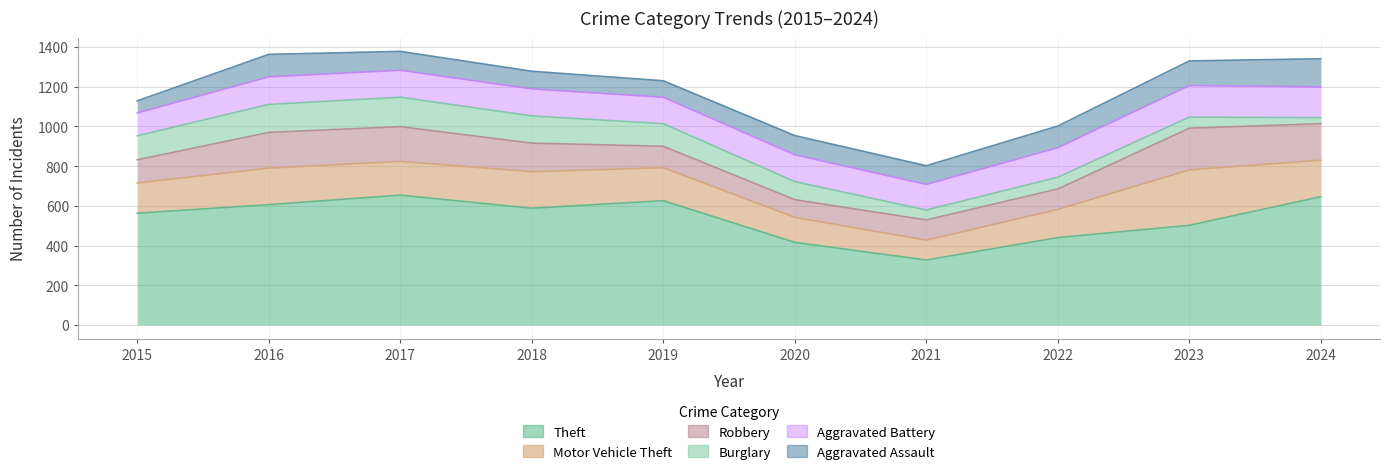

The Theft series shows 588 at 2018. True or false?

True